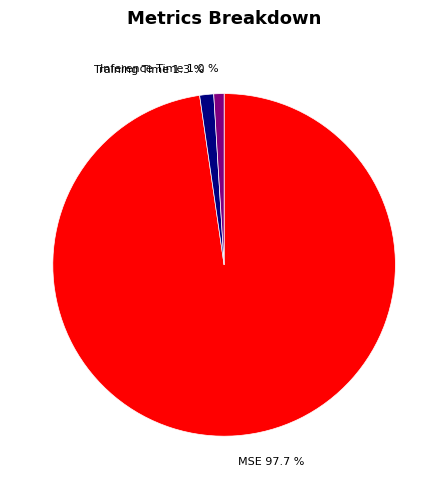

Which category accounts for the majority?

MSE